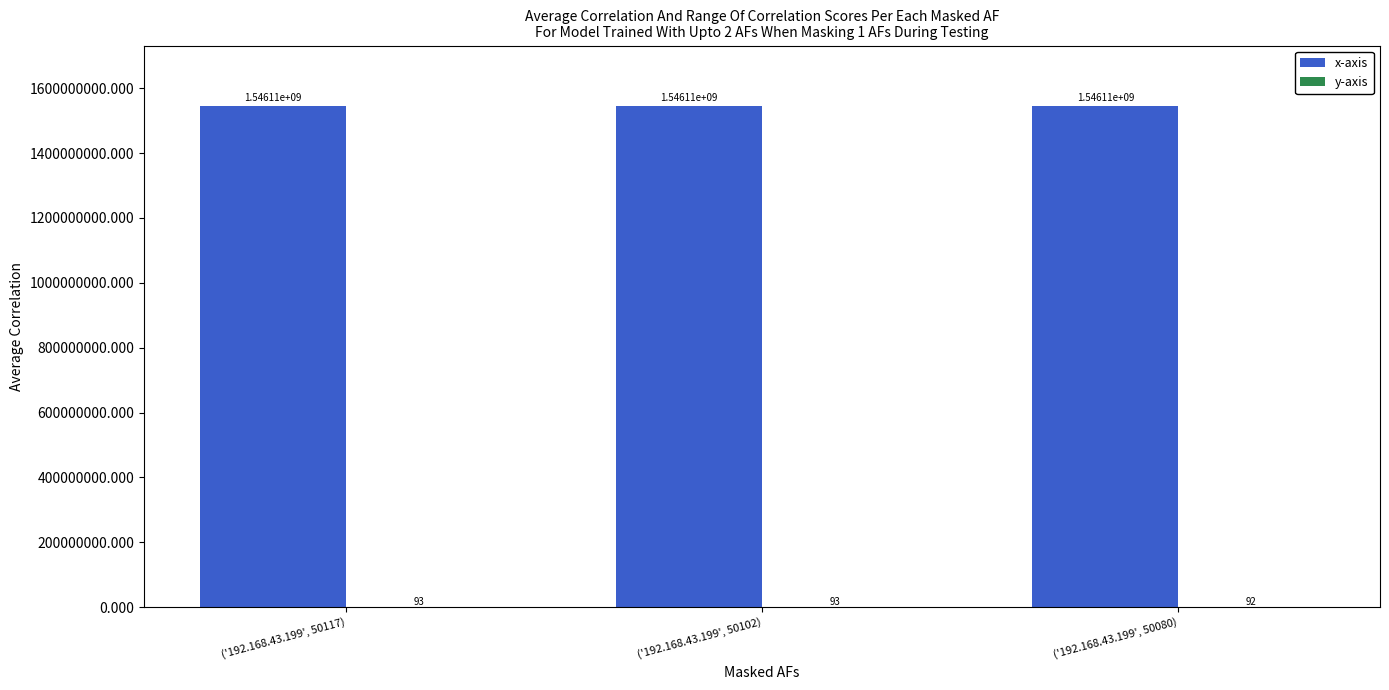

Which series has the largest total across all categories?

x-axis